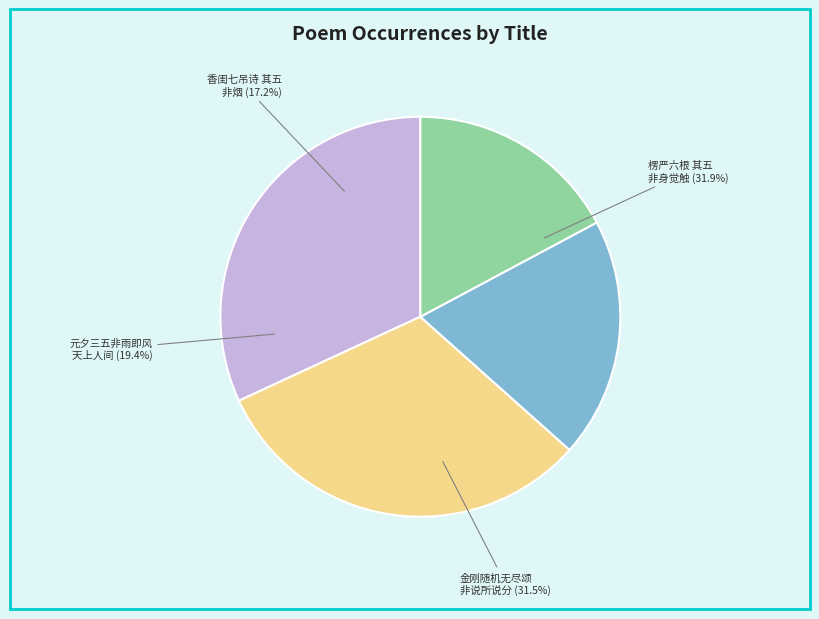

Which has a higher value, 金刚随机无尽颂 其五 非说所说分第二十一 or 香闺七吊诗 其五 非烟?

金刚随机无尽颂 其五 非说所说分第二十一